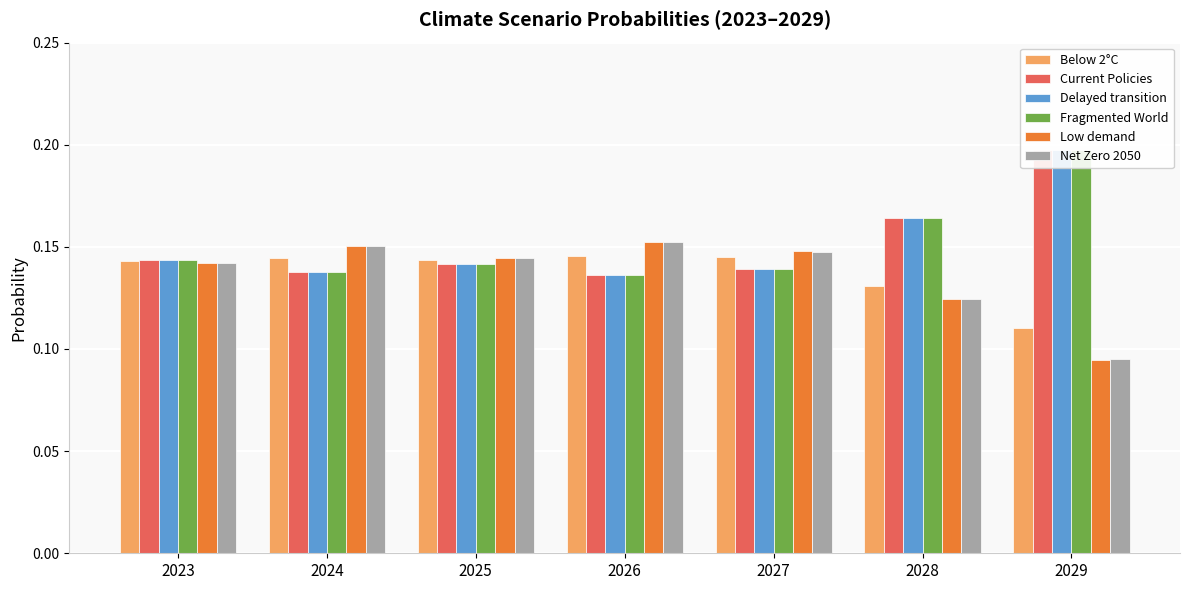

Does the chart contain stacked bars?

No